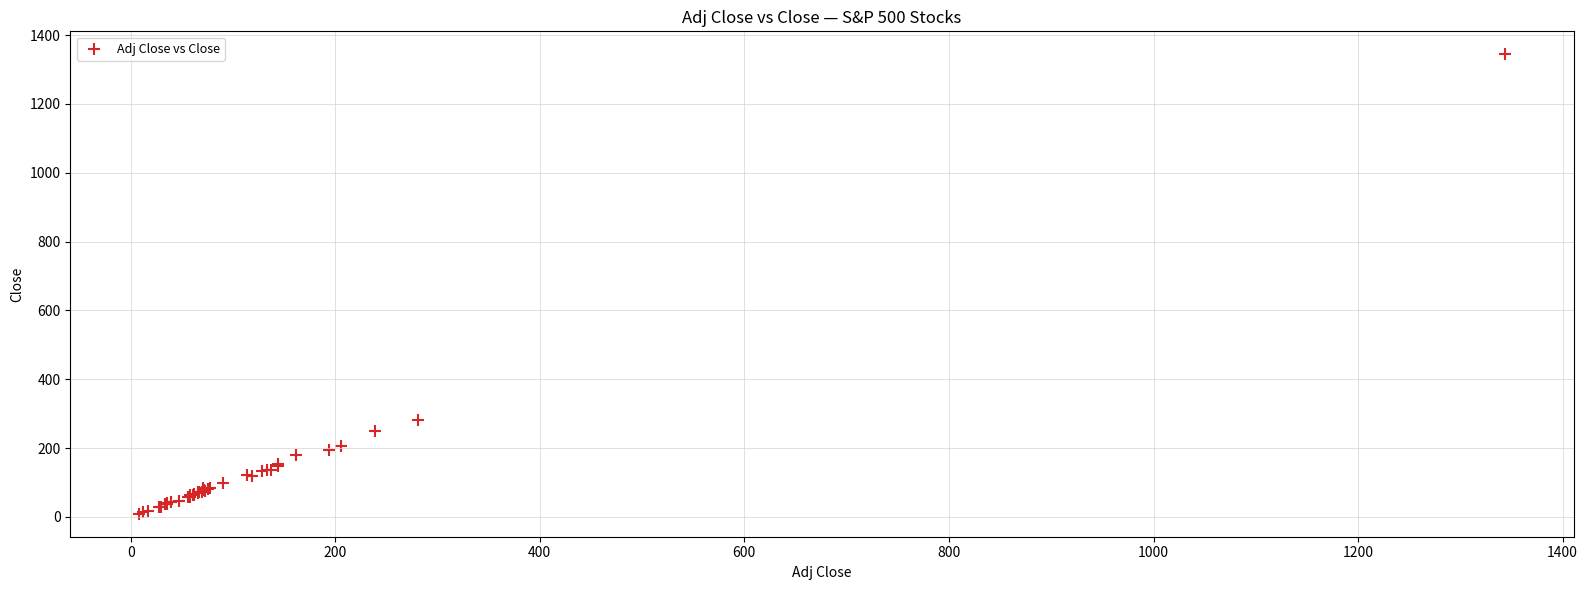

What Y value in the scatter plot is closest to 676?

281.1